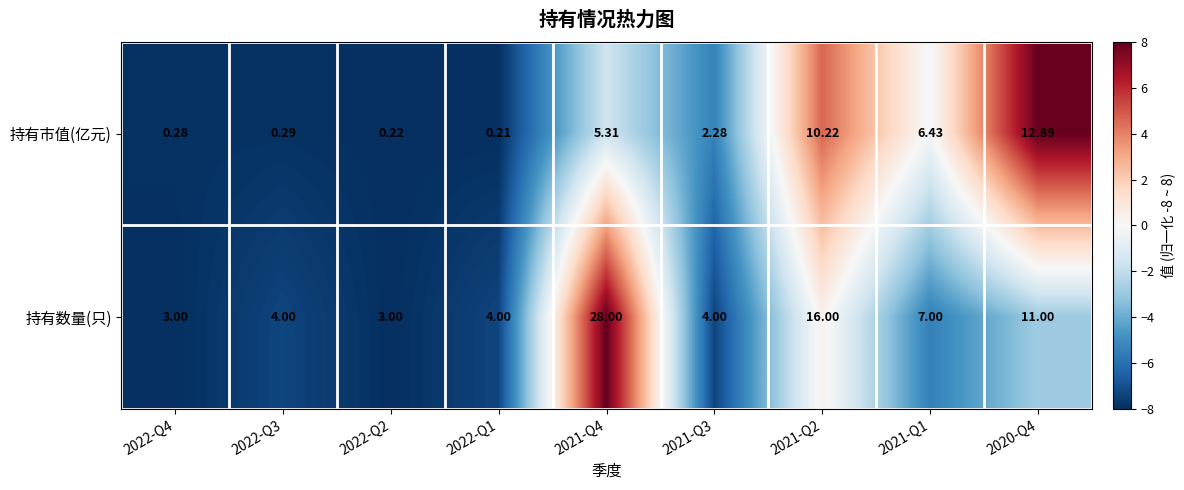

Rank the series at 2022-Q3 from highest to lowest value.

持有数量(只), 持有市值(亿元)